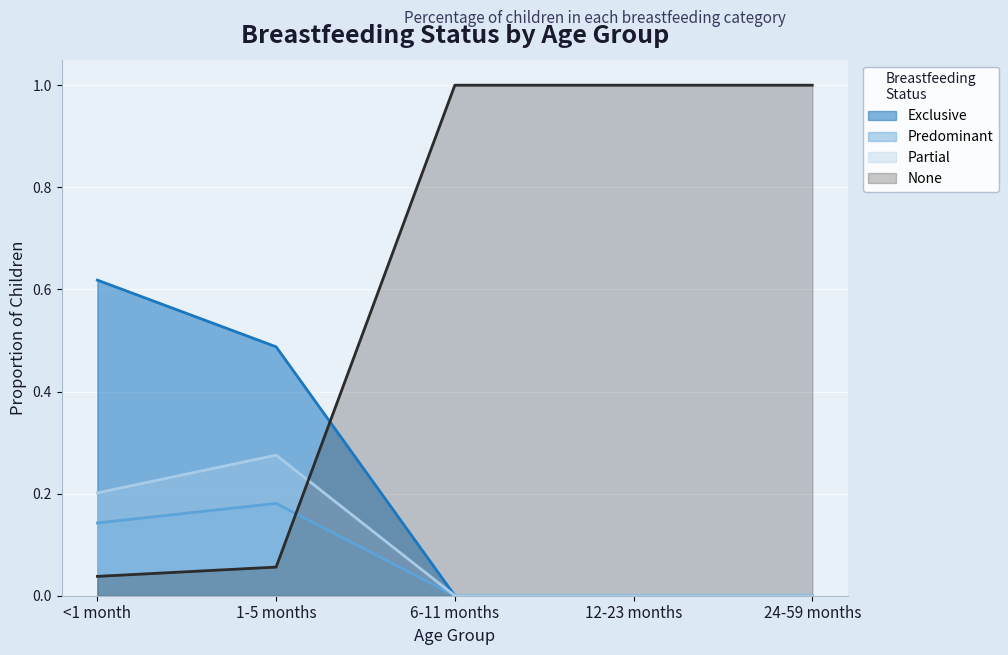

What position from the right is 24-59 months?

1